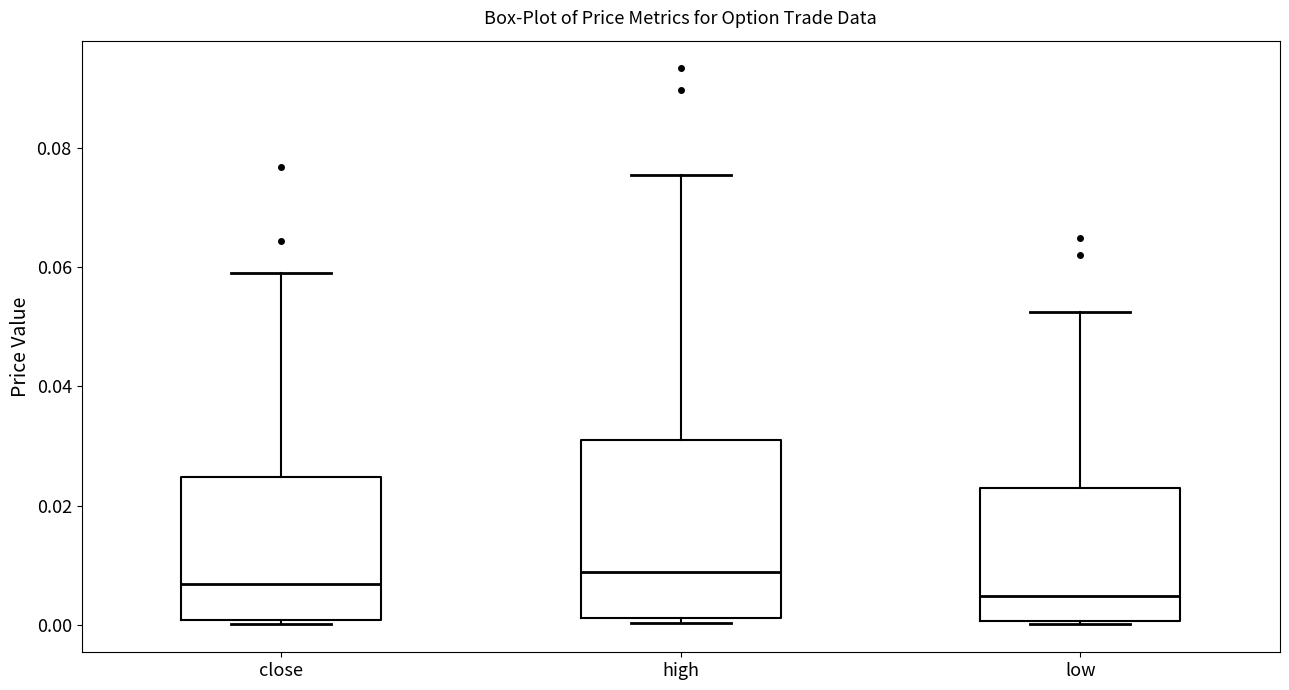

Reading left to right, read every box against the y-axis: the position of its median line, the range the box covers, and the ends of its whiskers. The values are not printed on the chart, so give them approximately, as read against the axis.

close: median 0.006, box 0.000 to 0.024, whiskers 0.000 (just below the box's lower edge) to 0.060
high: median 0.008, box 0.002 to 0.032, whiskers 0.000 to 0.076
low: median 0.004, box 0.000 to 0.024, whiskers 0.000 to 0.052